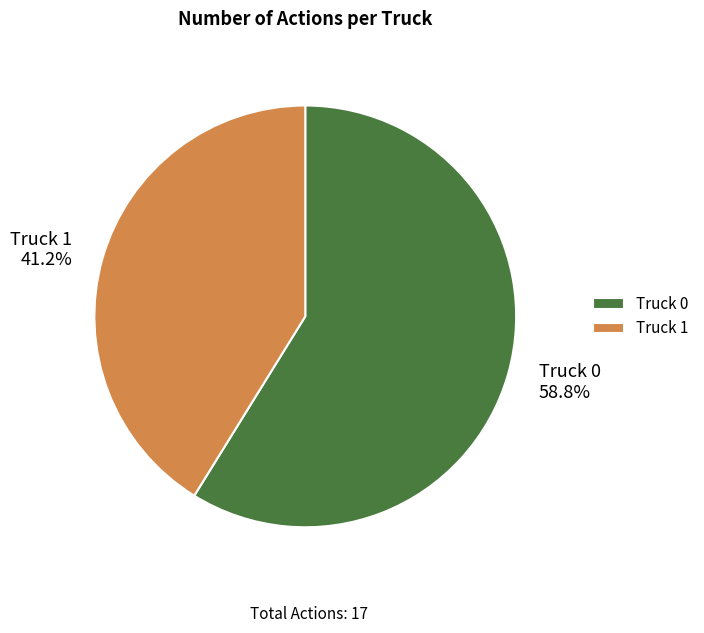

To the nearest percent, what is the difference between the largest and smallest slice percentages?

18%